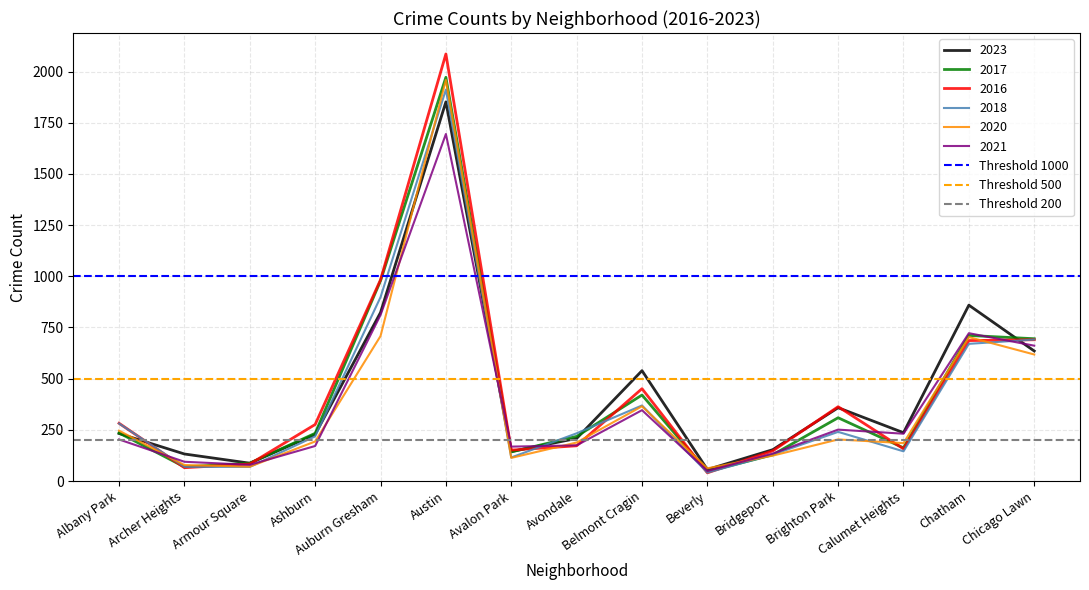

Is the value of 2021 at Bridgeport greater than the value of 2023 at Armour Square?

Yes